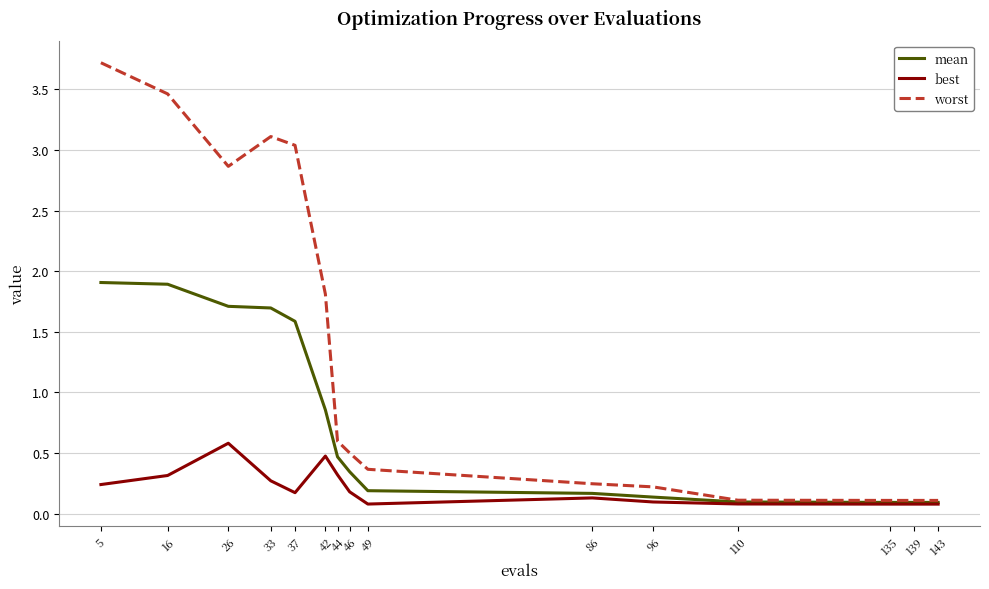

Where is worst nearest to the value 1?

44